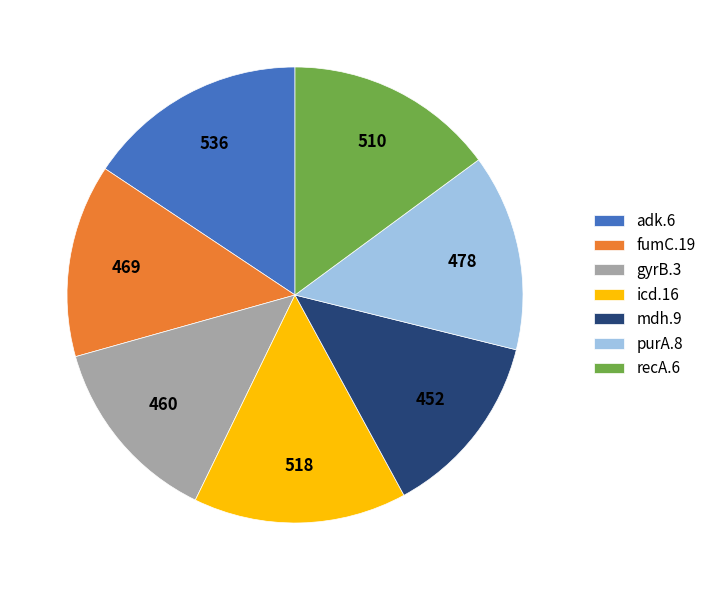

Which slice is the largest?

adk.6